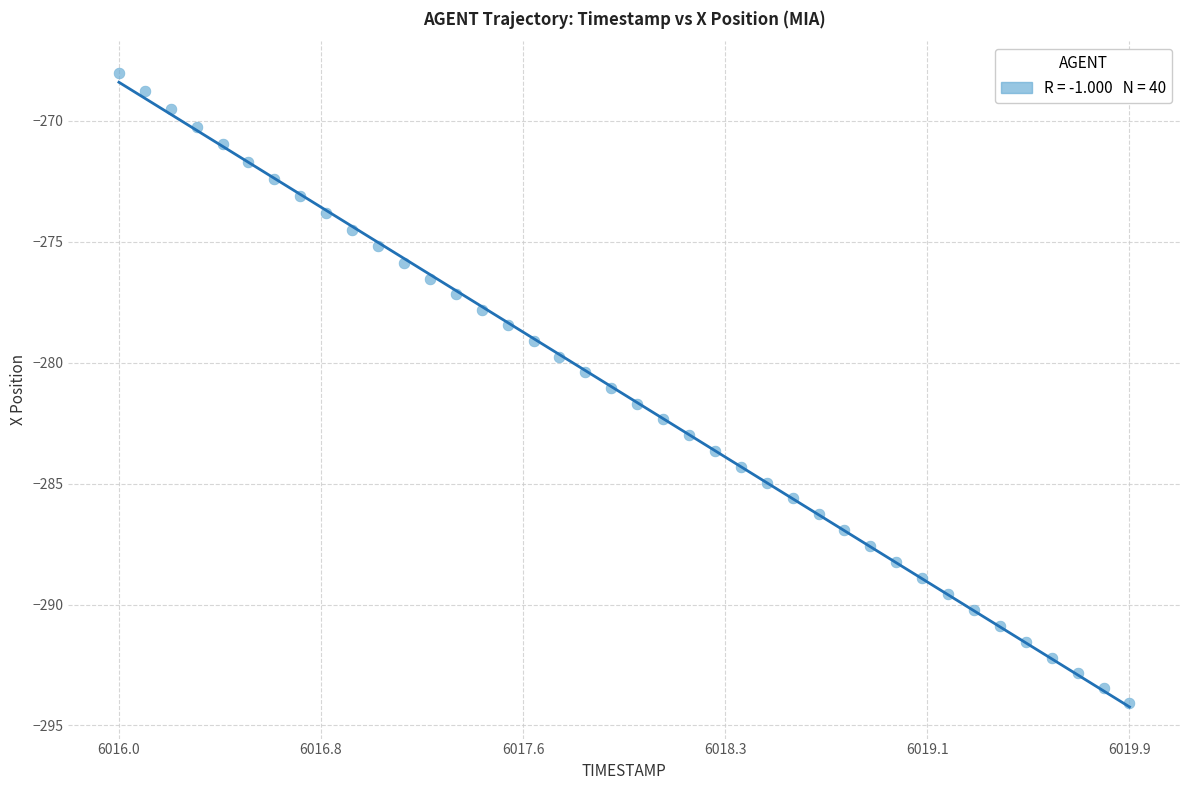

What is the range of X values (max minus min)?

3.9